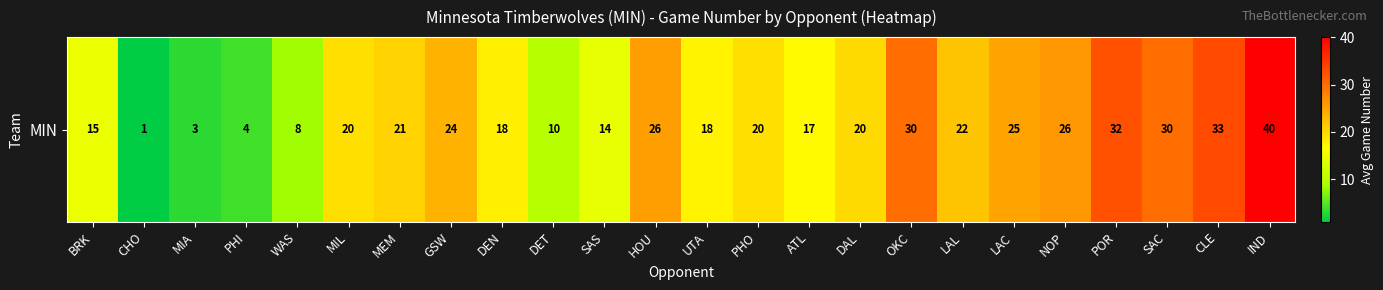

What is the average value?

19.8